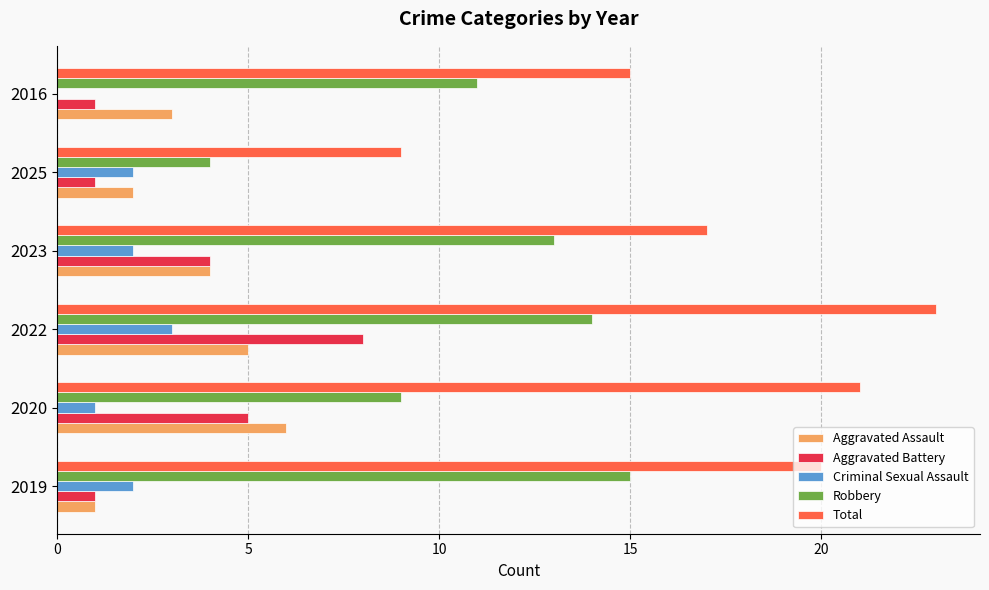

Which series has the largest total across all categories?

Total